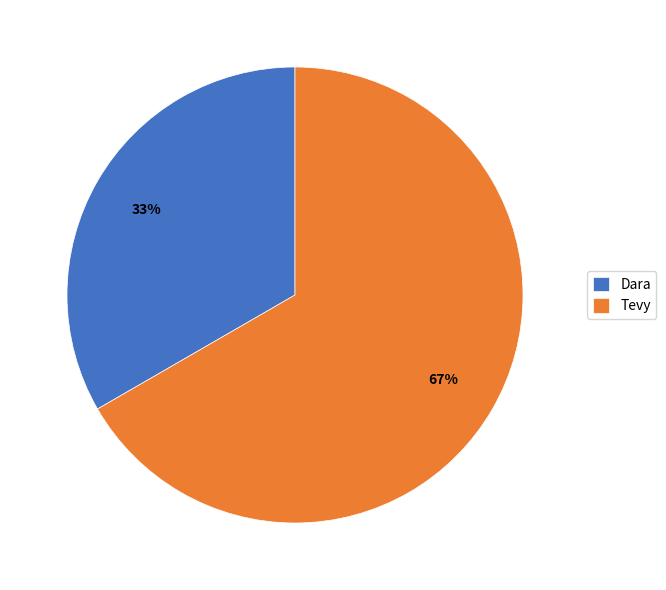

Is it true that Dara is 33% of the pie?

True